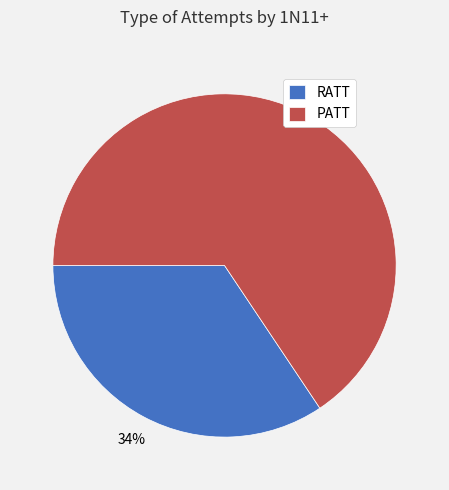

Which slice represents more than half of the pie?

PATT